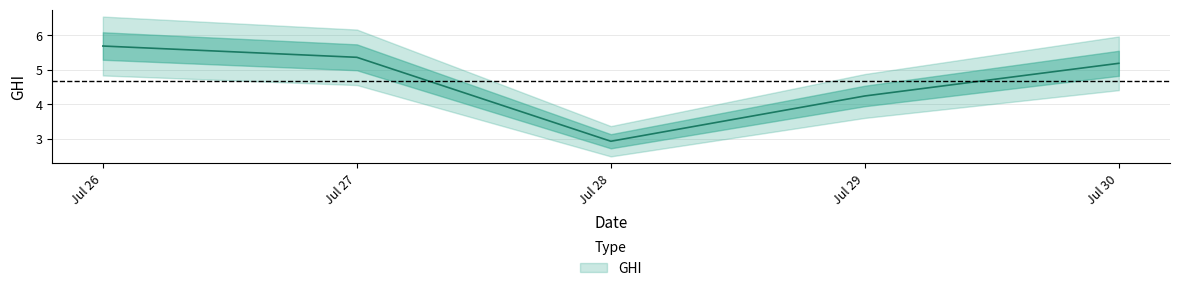

Where is the first local minimum?

Jul 28